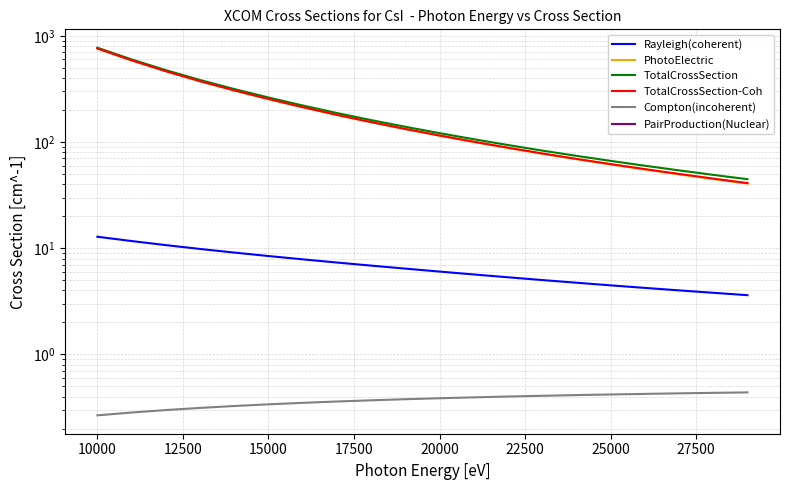

Between 10 and 22500, which is larger?

22500